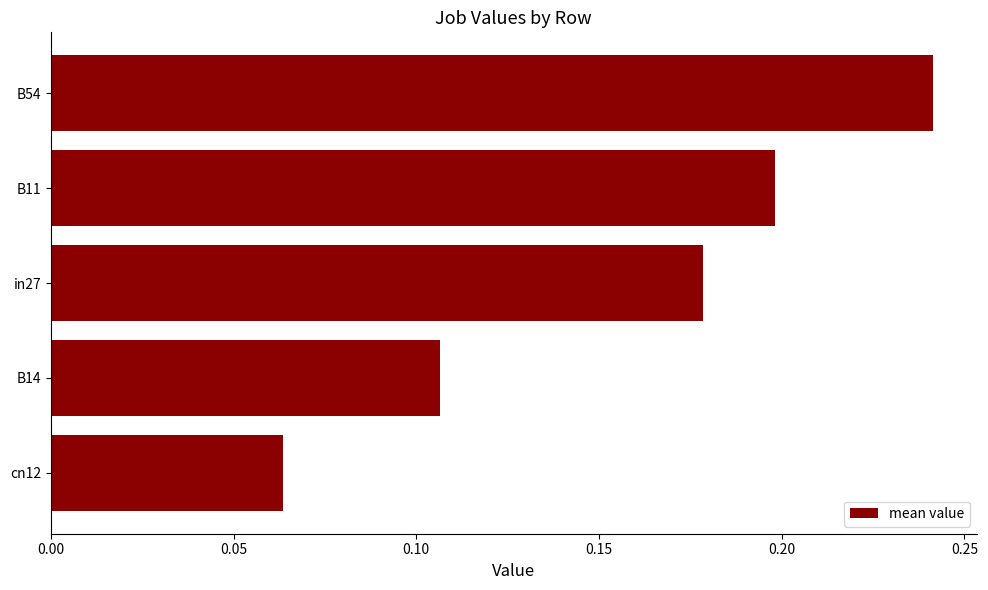

Which label corresponds to the smallest value in the chart?

cn12